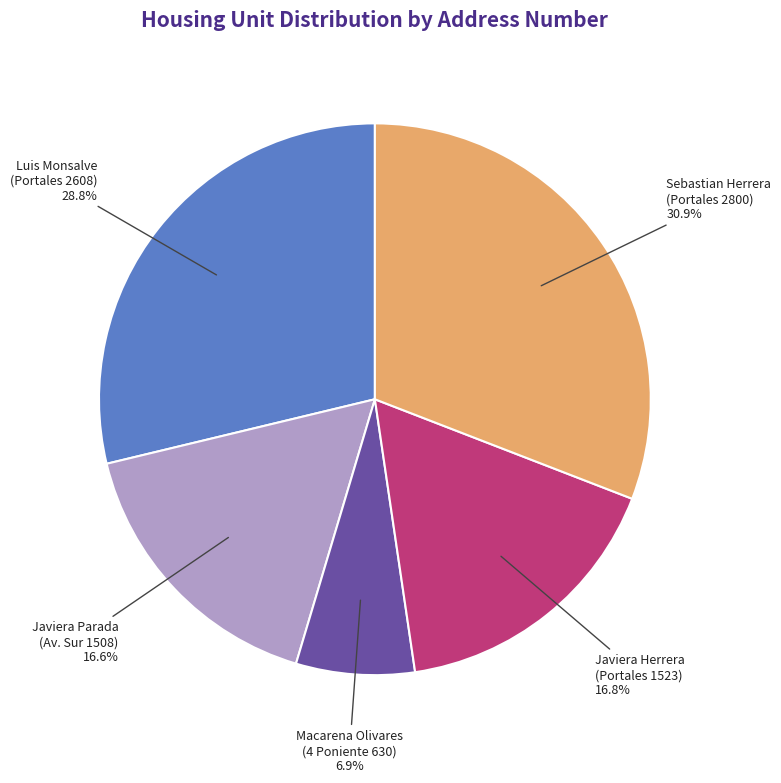

Approximately how many times larger is the value at Javiera Herrera (Portales 1523) compared to Sebastian Herrera (Portales 2800)?

0.5